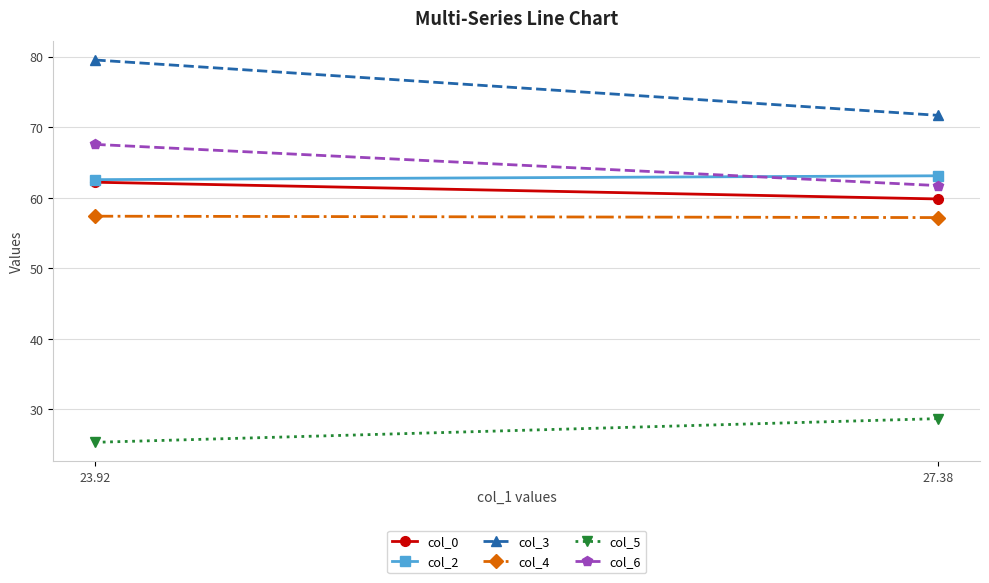

Where is col_5 nearest to the value 27?

23.92